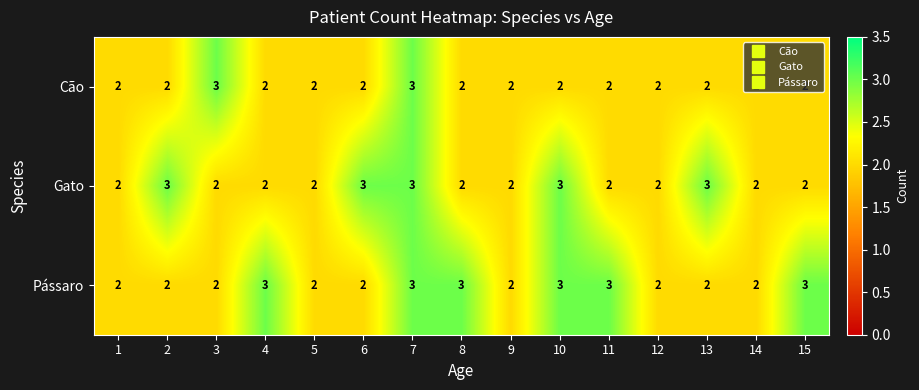

True or false: Pássaro has a value of 2 at 3.

True